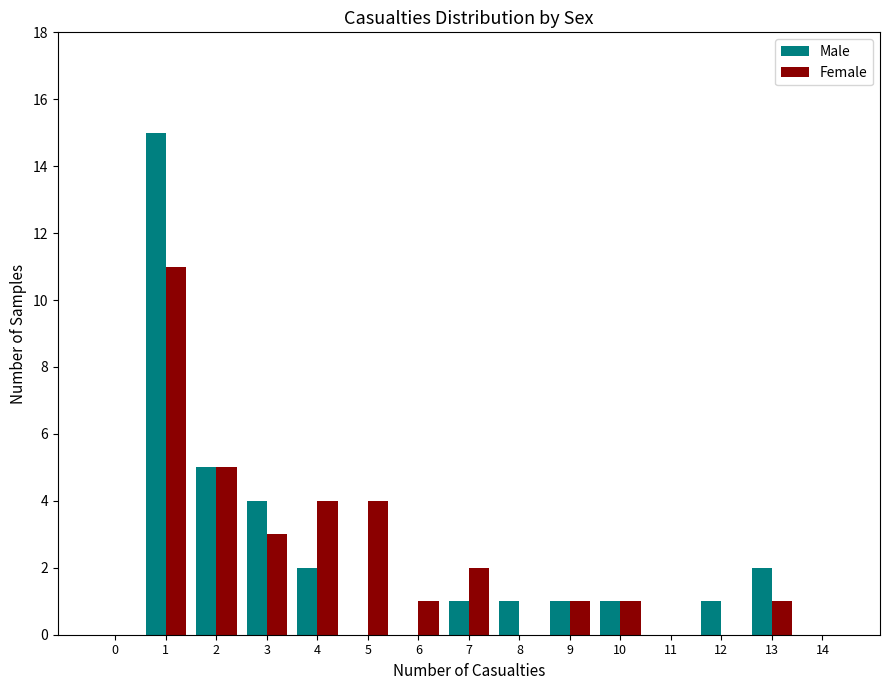

Reading right to left, transcribe all the data shown in this chart.

Male: 14=0	13=2	12=1	11=0	10=1	9=1	8=1	7=1	6=0	5=0	4=2	3=4	2=5	1=15	0=0
Female: 14=0	13=1	12=0	11=0	10=1	9=1	8=0	7=2	6=1	5=4	4=4	3=3	2=5	1=11	0=0